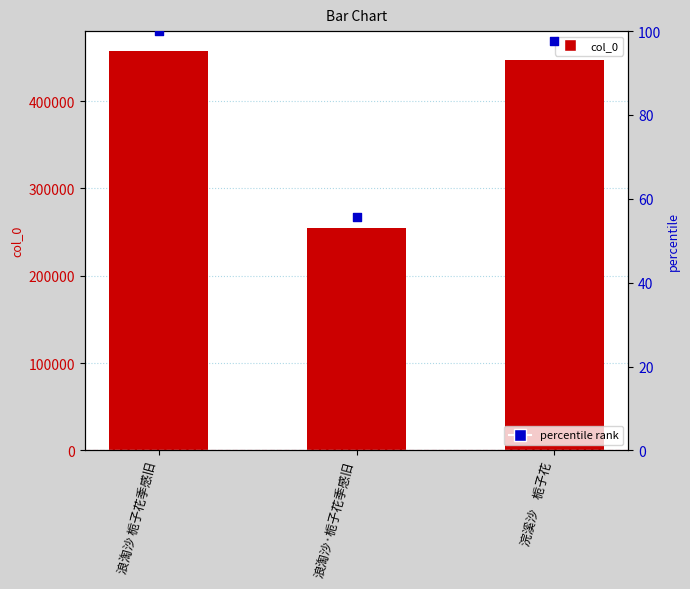

Which series contains the highest Y value?

col_0